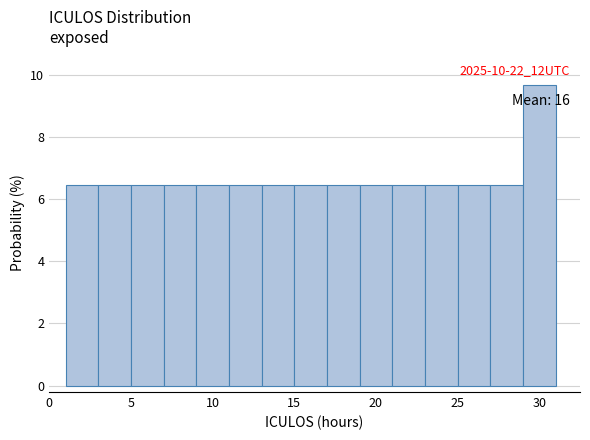

Which range on the x-axis has the tallest bar?

29 to 31